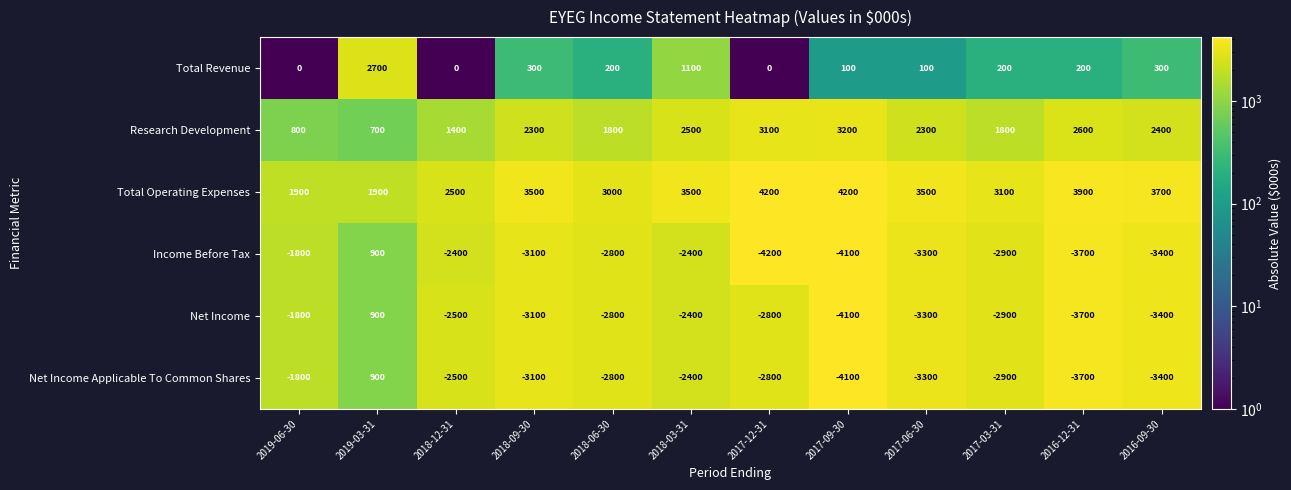

The Total Revenue series shows 0 at 2018-12-31. True or false?

True